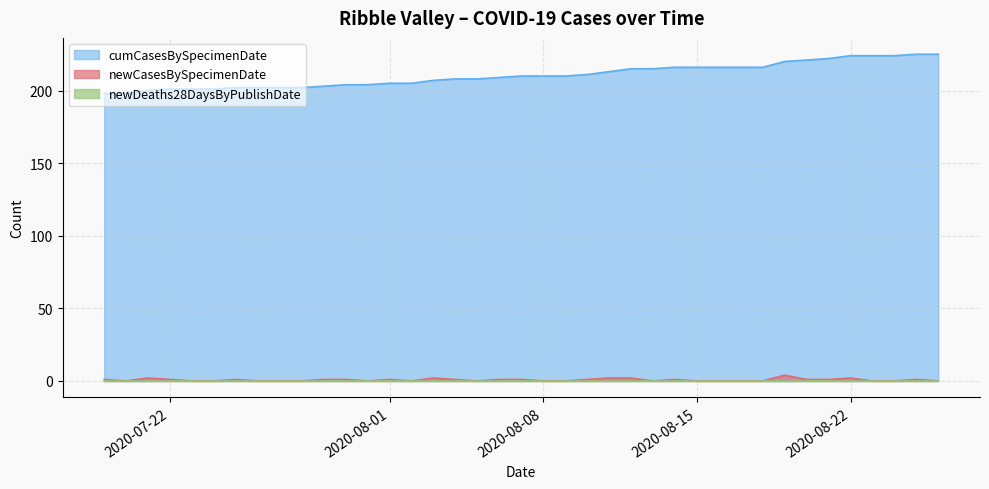

Is the value of newCasesBySpecimenDate at 2020-03-22 greater than the value of cumCasesBySpecimenDate at 2020-08-26?

No